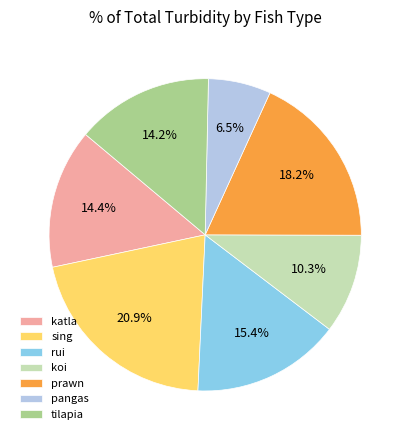

Which slice is the smallest?

pangas